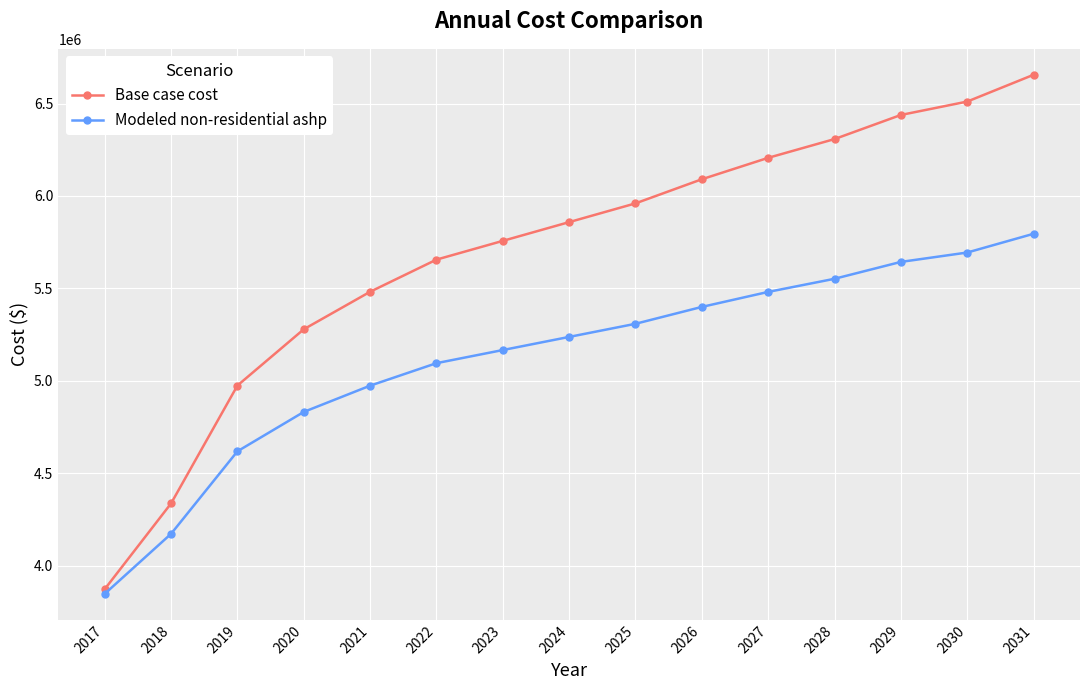

Is it true that Modeled non-residential ashp equals 6187653.0 at 2018?

False